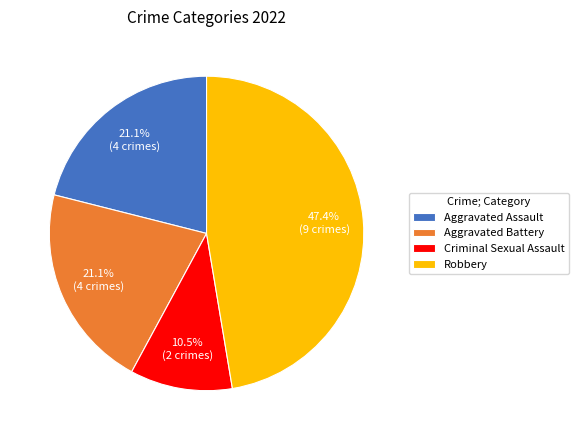

What percentage is the Robbery slice, to the nearest percent?

47%